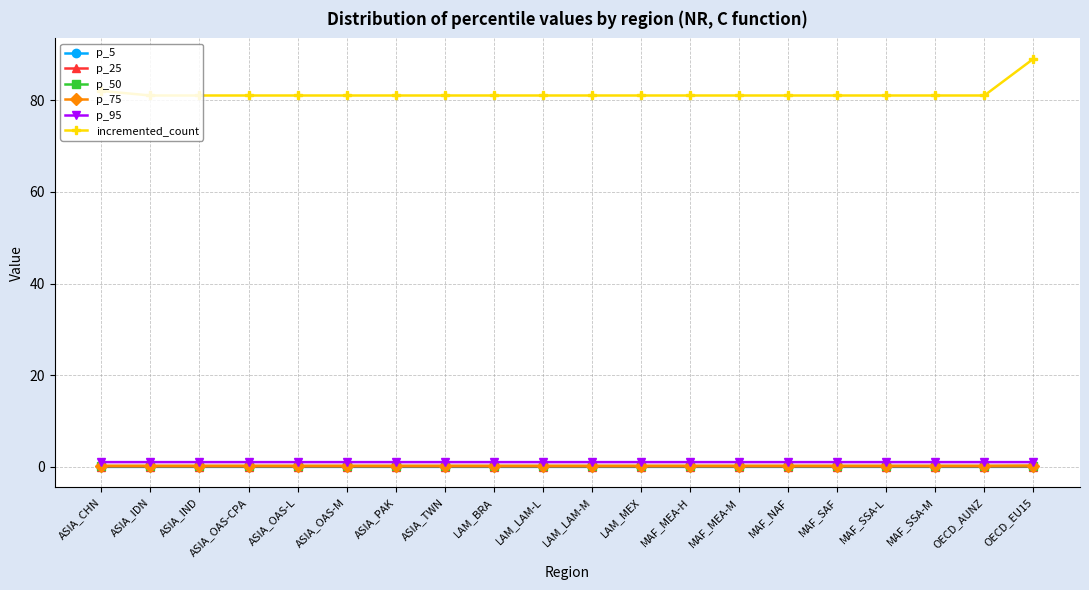

True or false: incremented_count has a value of 81.0 at ASIA_OAS-CPA.

True